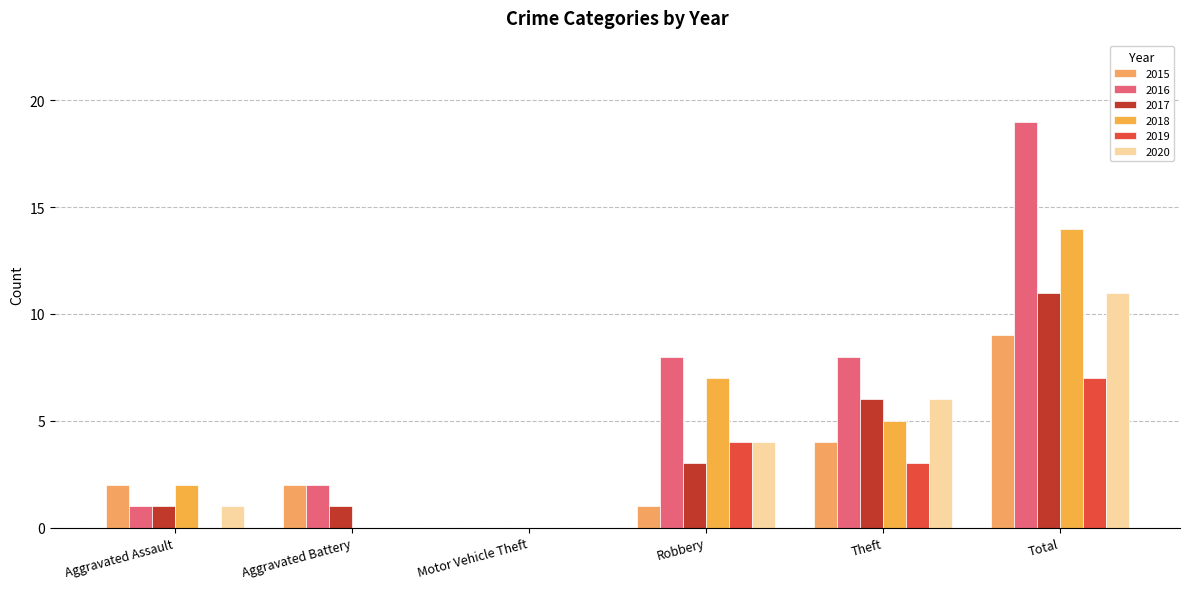

Is it true that 2018 equals 7 at Aggravated Battery?

False